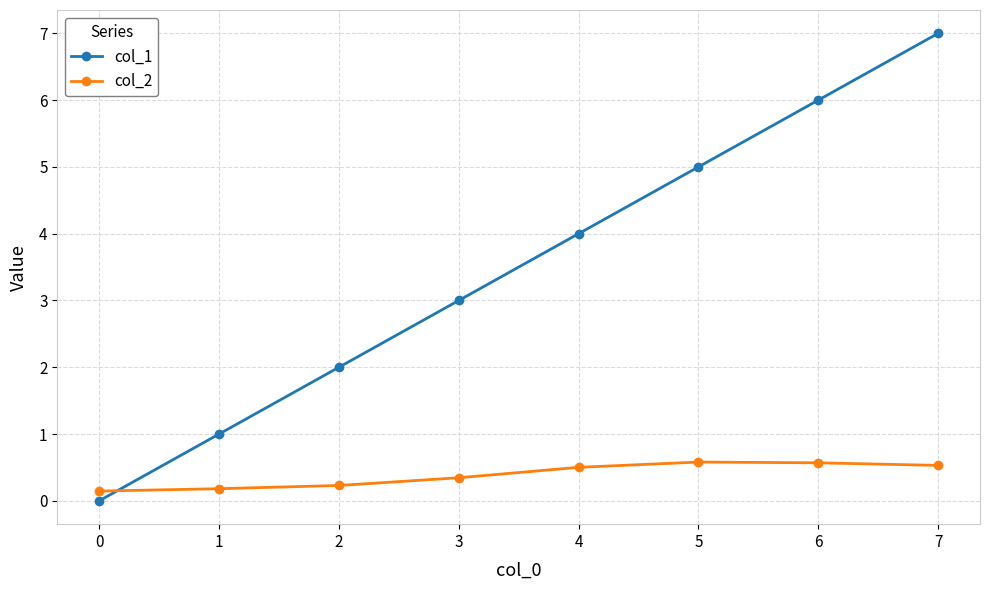

Which series ends up on top after the final intersection of col_2 and col_1?

col_1